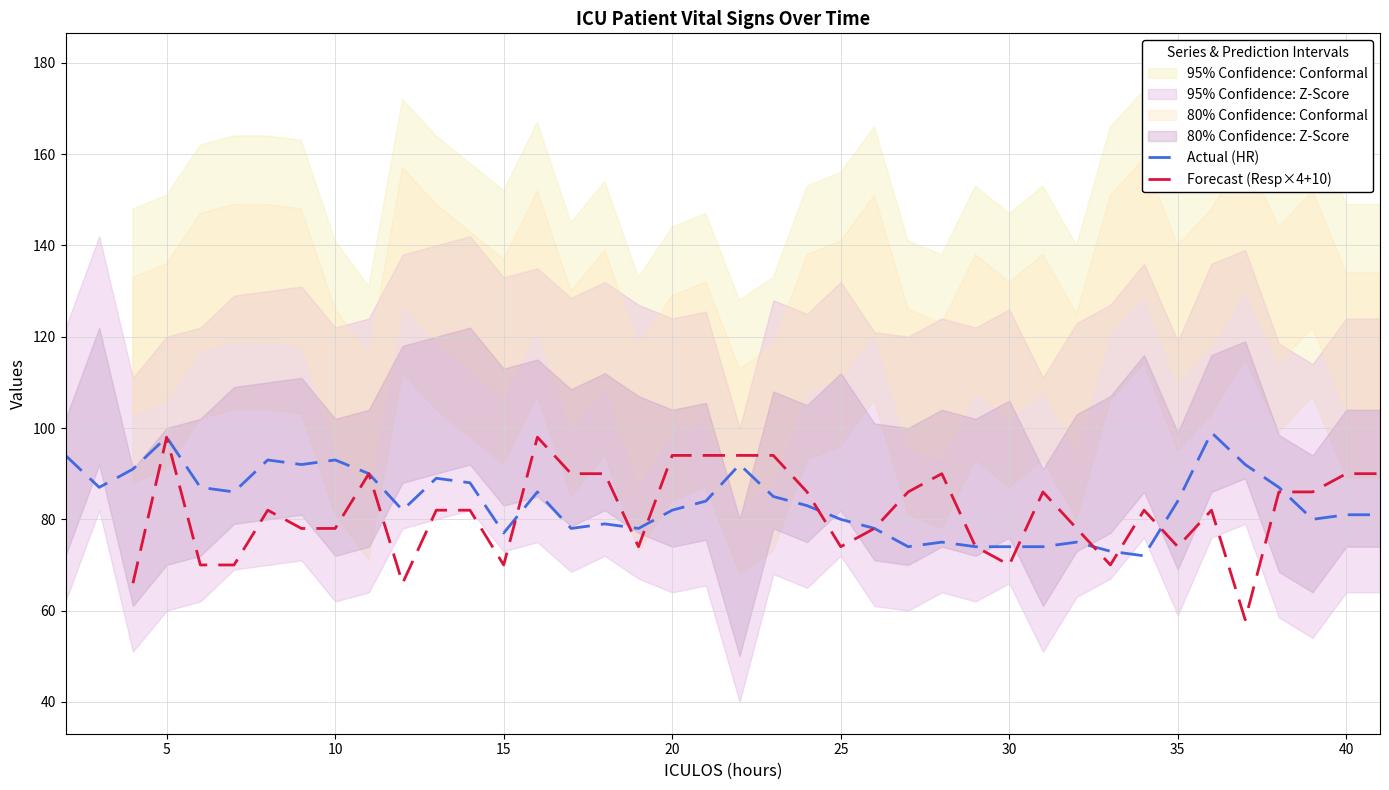

What is the sum of all Actual (HR) values?

3347